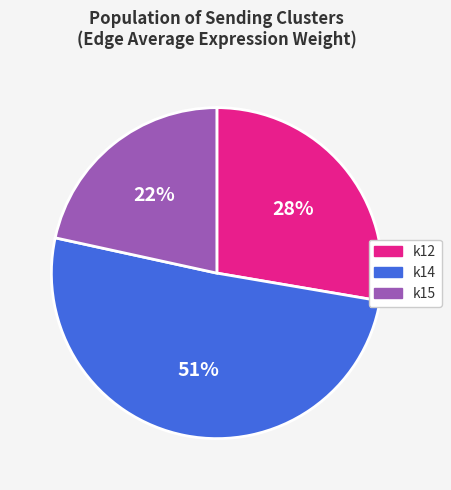

Combined, do k12 and k15 account for over 50%?

No